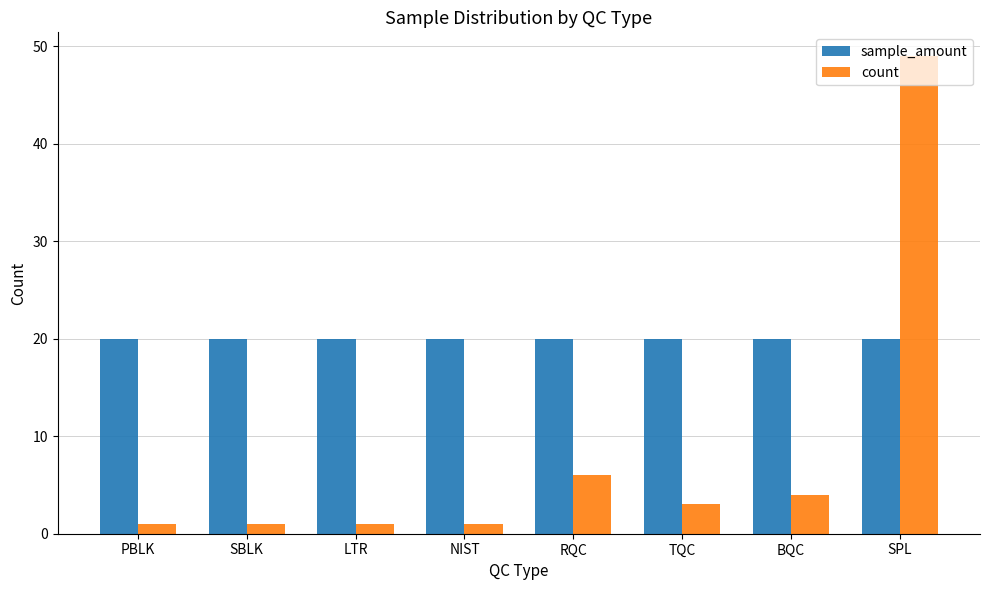

List the series in order of their overall mean, lowest first.

count, sample_amount